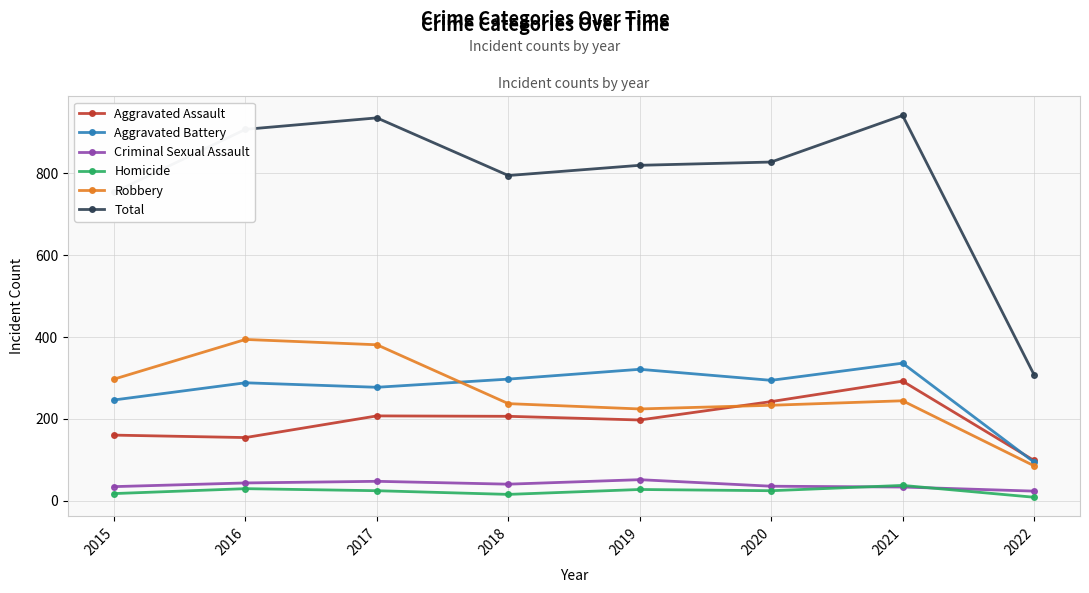

What is the difference between the maximum and second lowest values in the Total series?

188